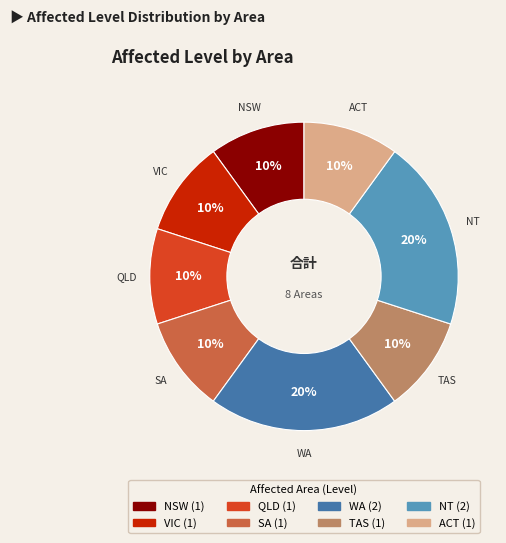

Is it true that NT is 20% of the pie?

True